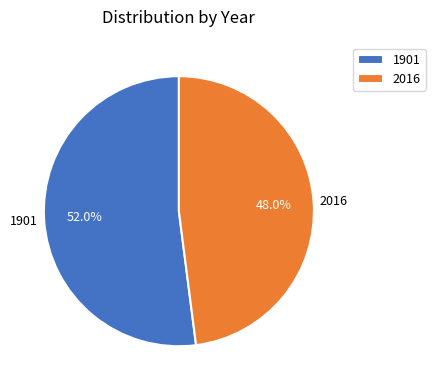

True or false: 1901 accounts for 52% of the total.

True